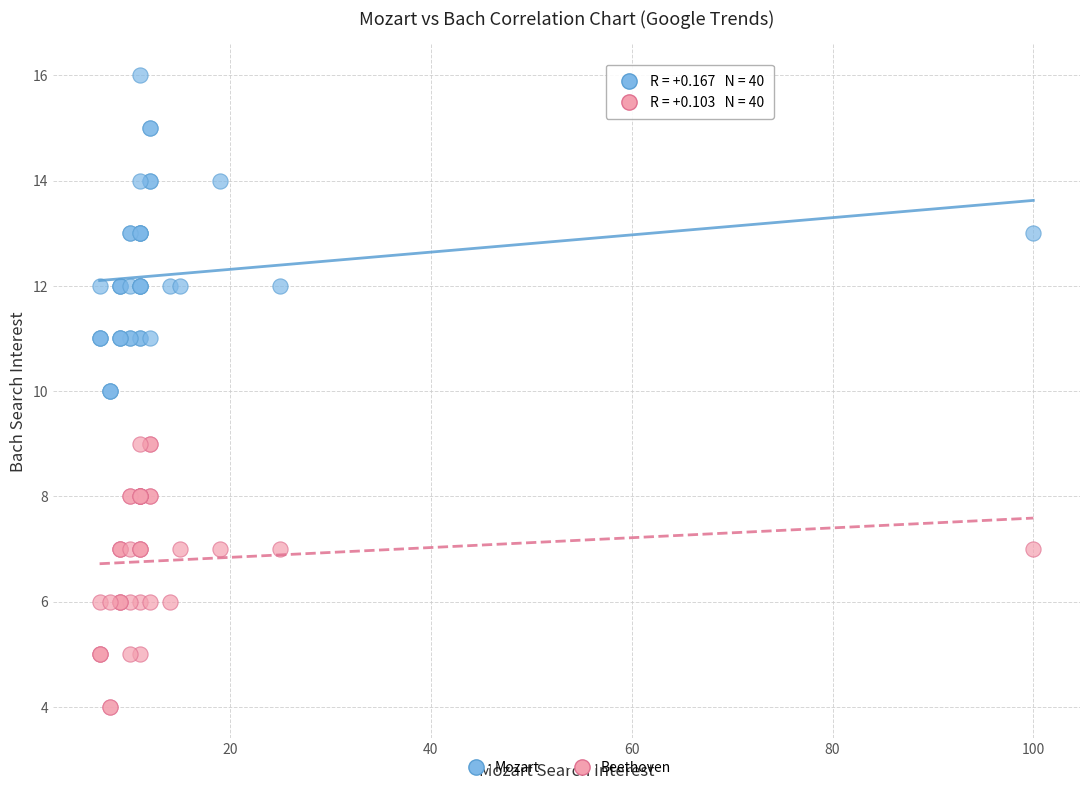

Which series reaches the maximum Y coordinate?

Mozart